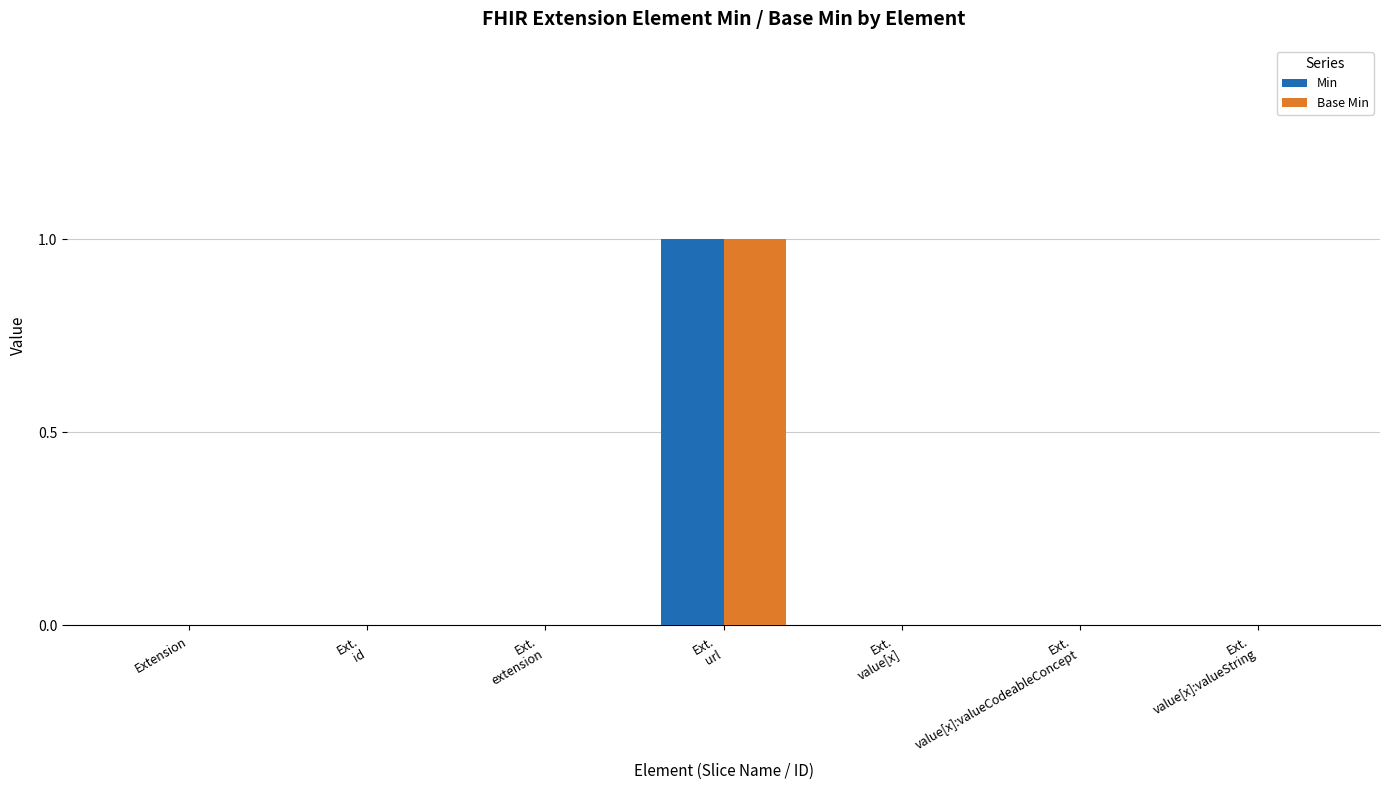

The Min series shows 0 at Extension. True or false?

True